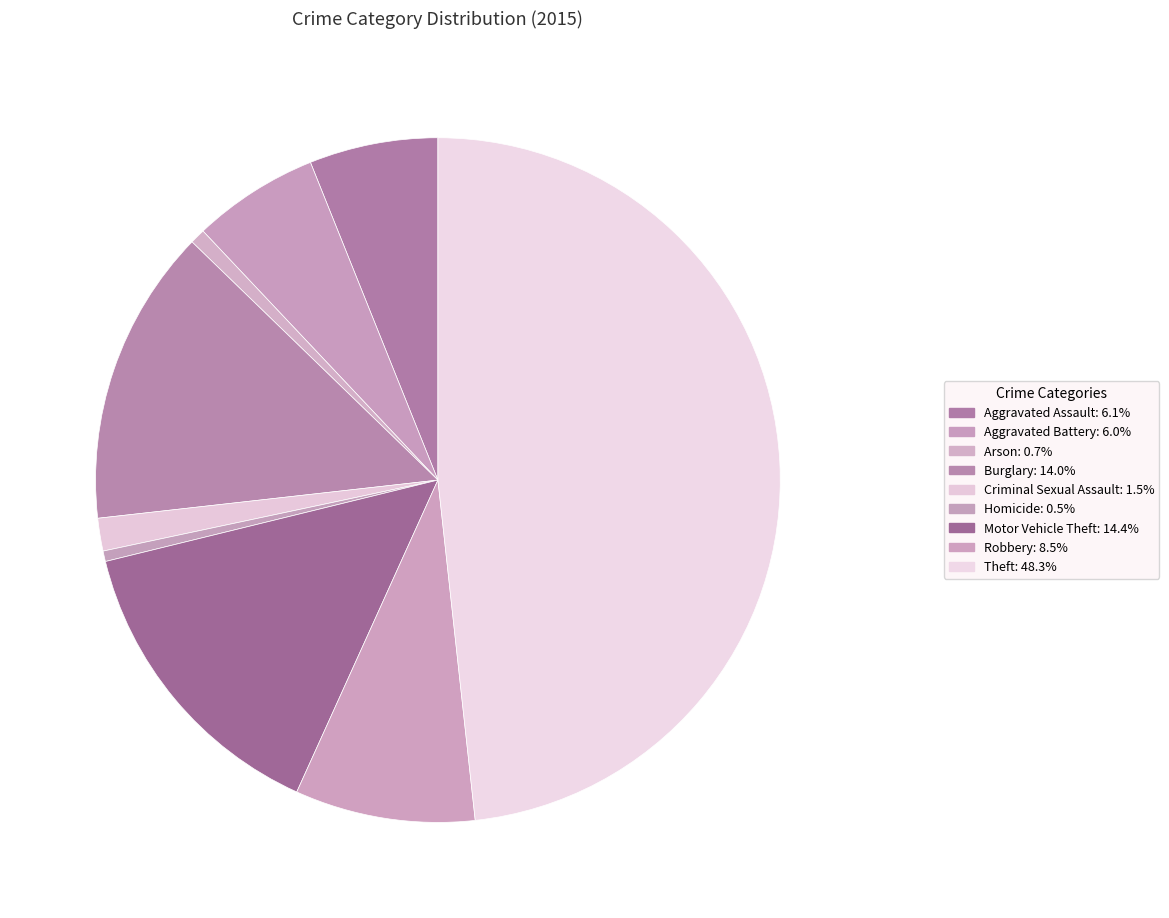

Which slice is the largest?

Theft